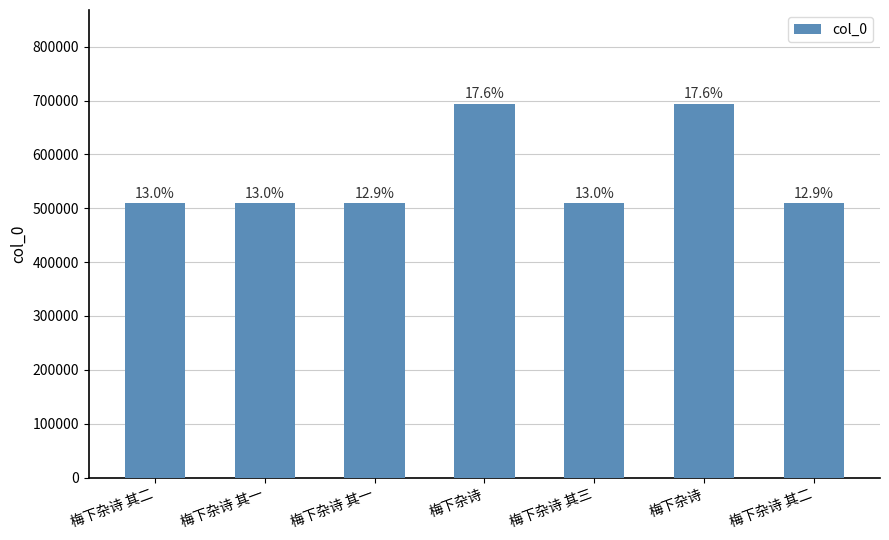

Are the bars horizontal?

No